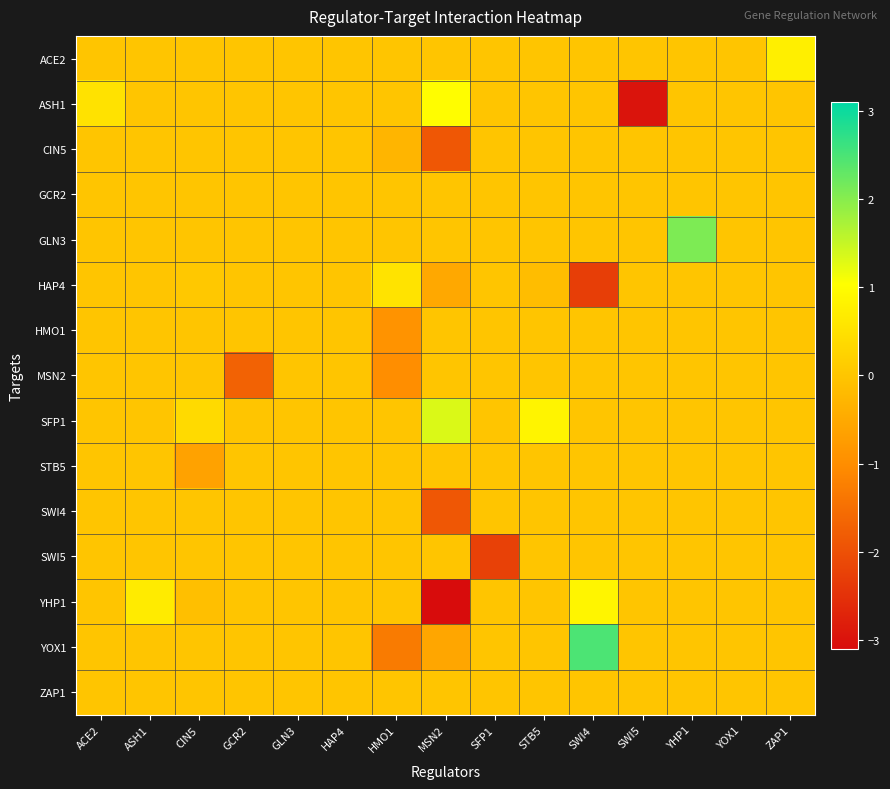

Which has a higher value, YOX1 or GCR2?

YOX1